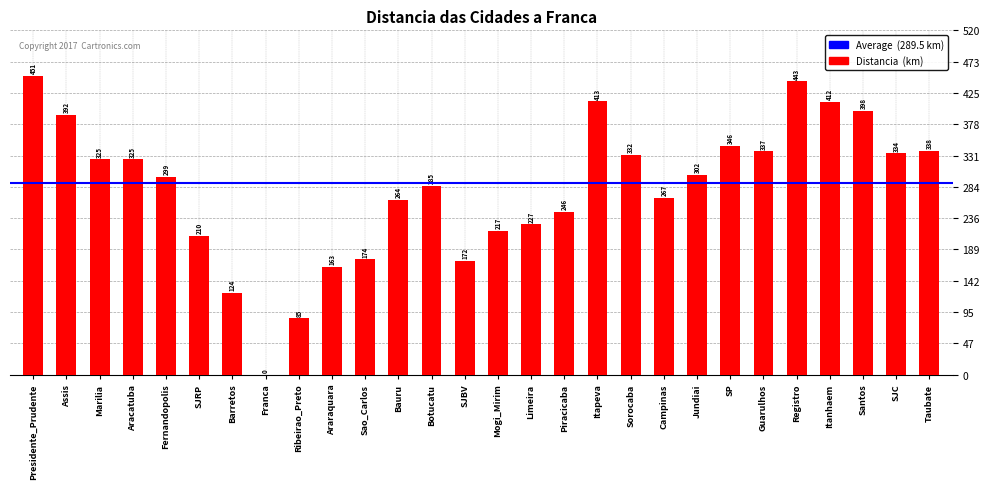

Count the number of data series in this chart.

1